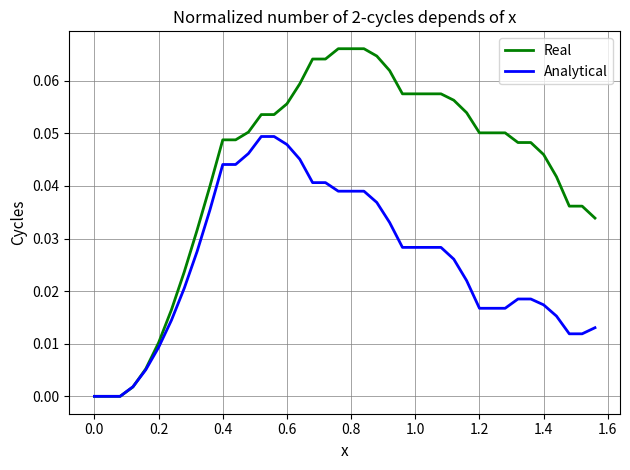

Which series has the largest range (max minus min)?

Real